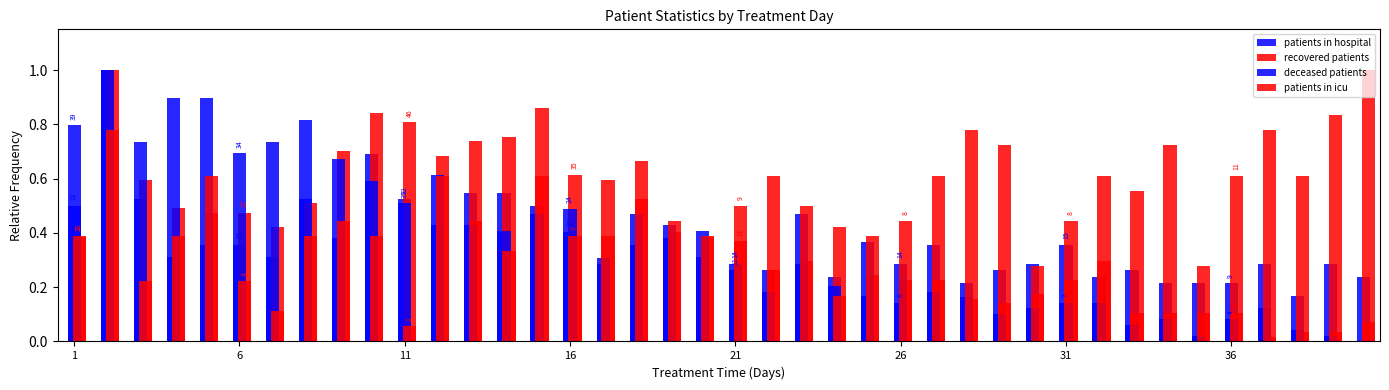

How many patients in hospital values are between 0 and 1?

40